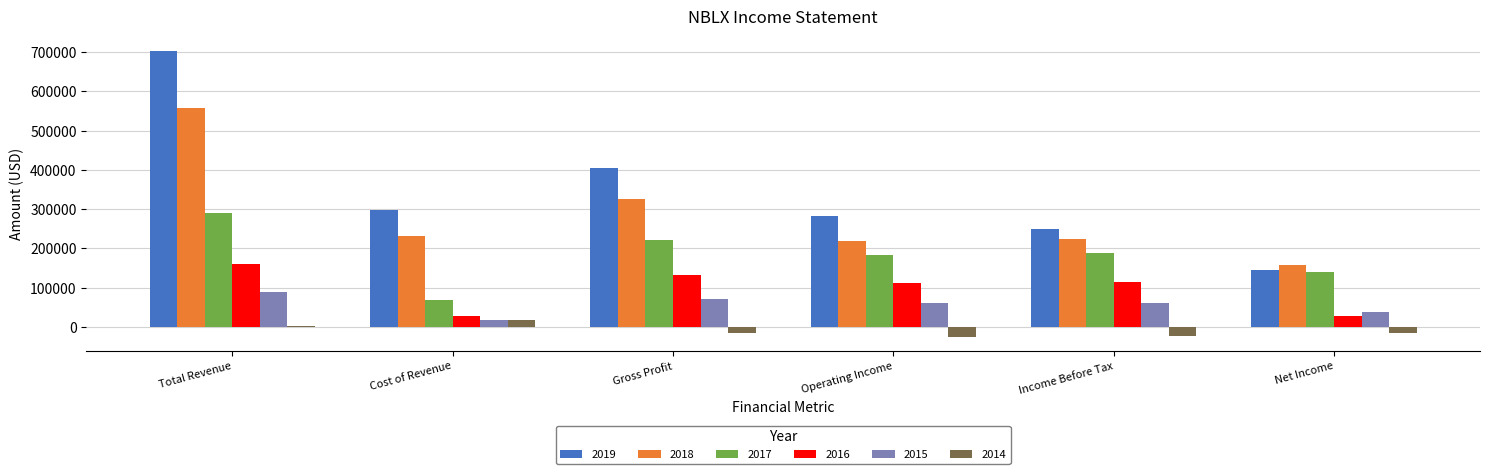

How many series are shown in this chart?

6